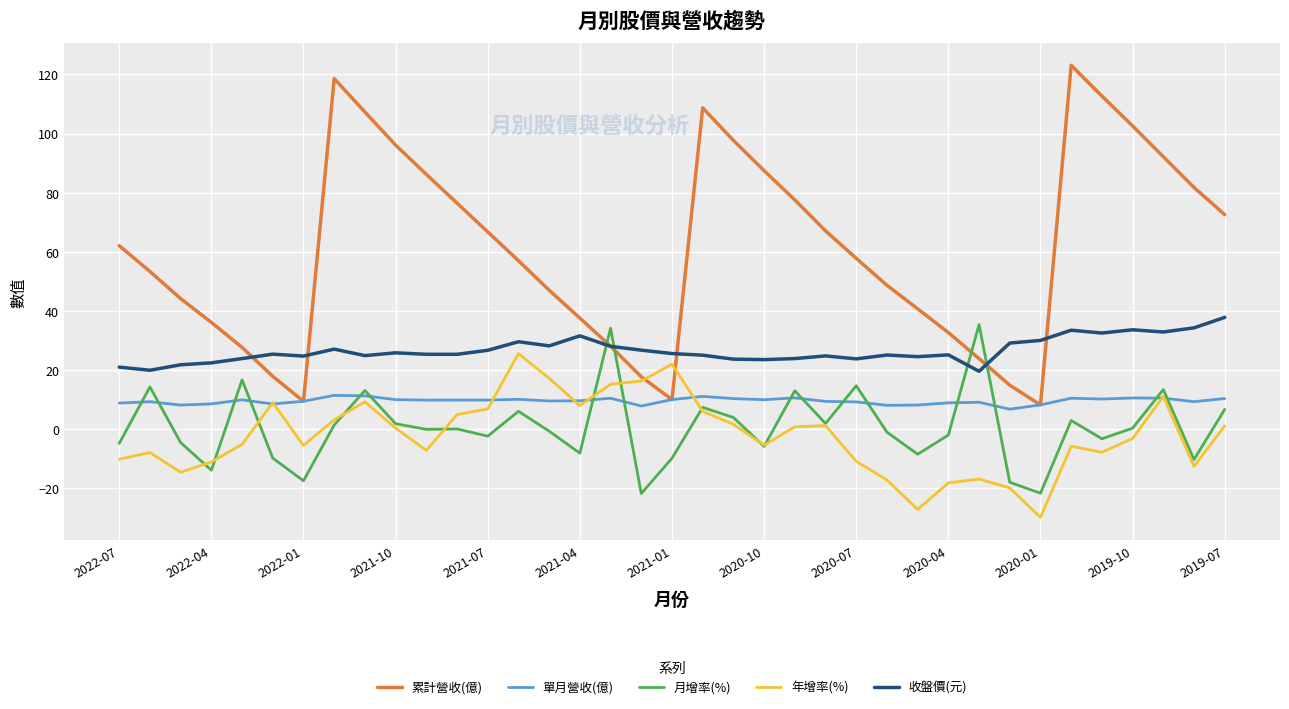

Which series has the largest total across all categories?

累計營收(億)